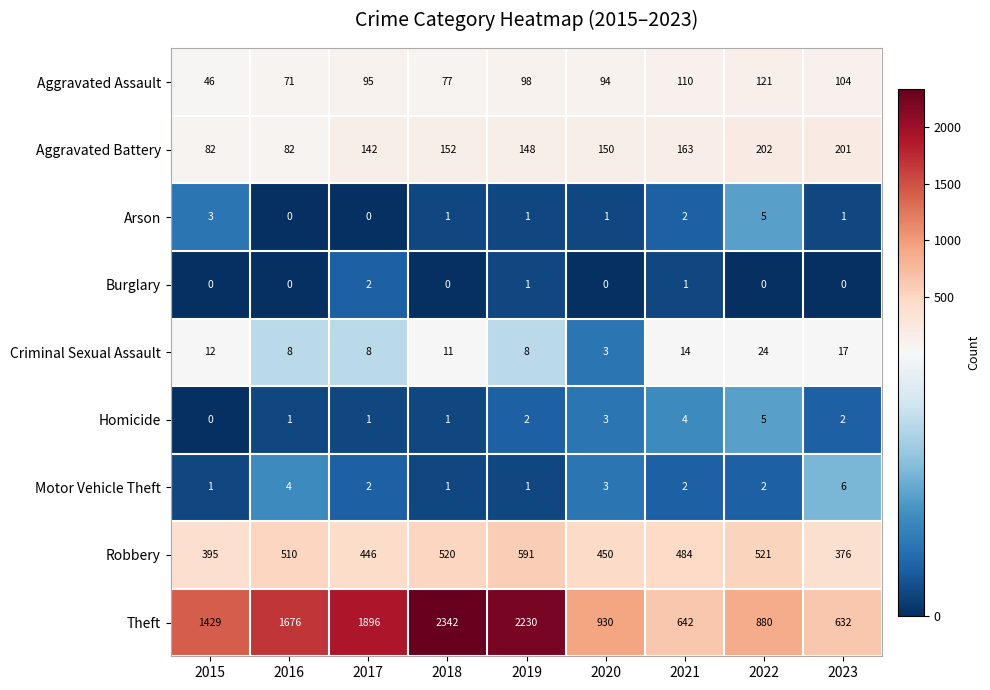

What is the sum of all Robbery values?

4293